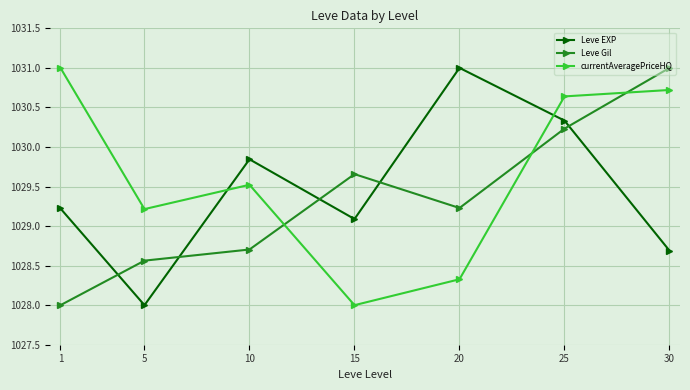

Between 20 and 30, which series saw the biggest shift?

currentAveragePriceHQ